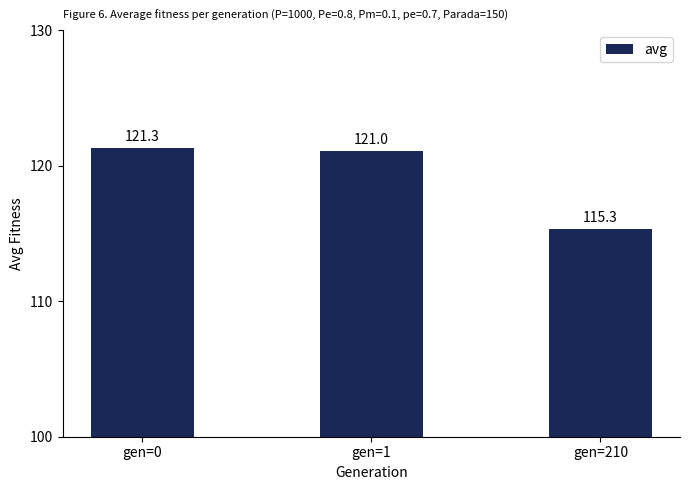

At which label does the data first exceed 121?

gen=0